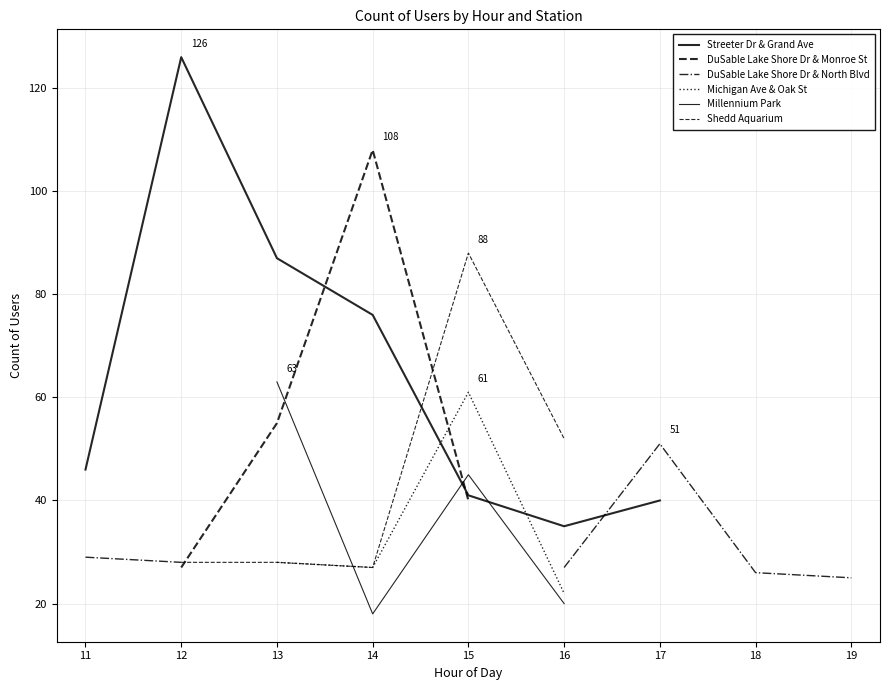

How many lines are shown in the chart?

6